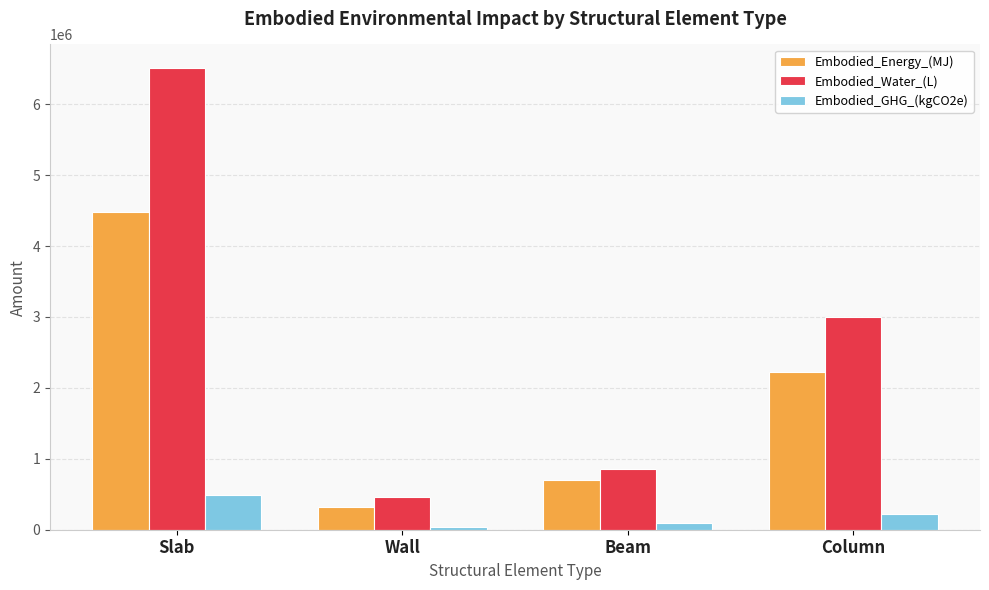

What is the lowest value of the Embodied_GHG_(kgCO2e) series?

37678.0